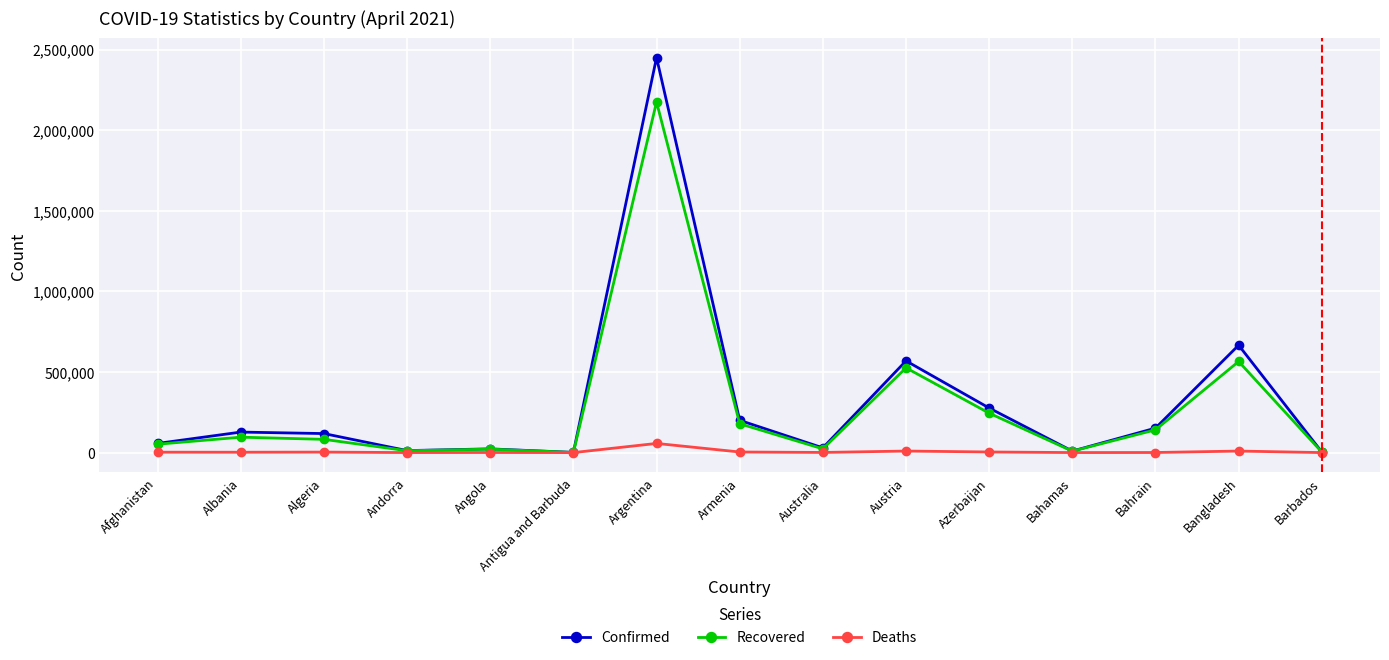

Read the Recovered value at Bahamas, to the nearest 100.

8800